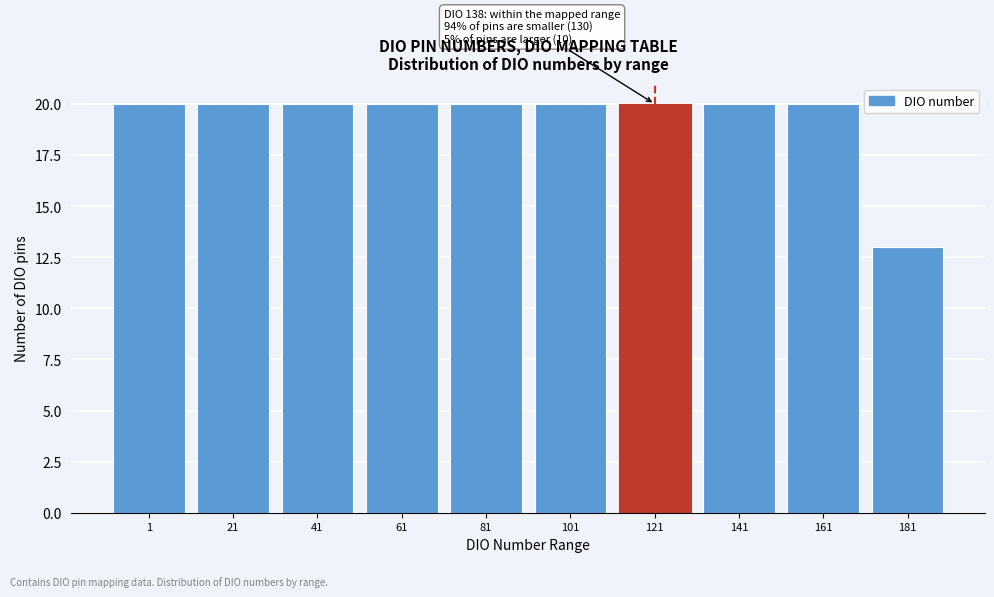

Reading left to right, list all the values displayed in this chart.

1=20	21=20	41=20	61=20	81=20	101=20	121=20	141=20	161=20	181=13